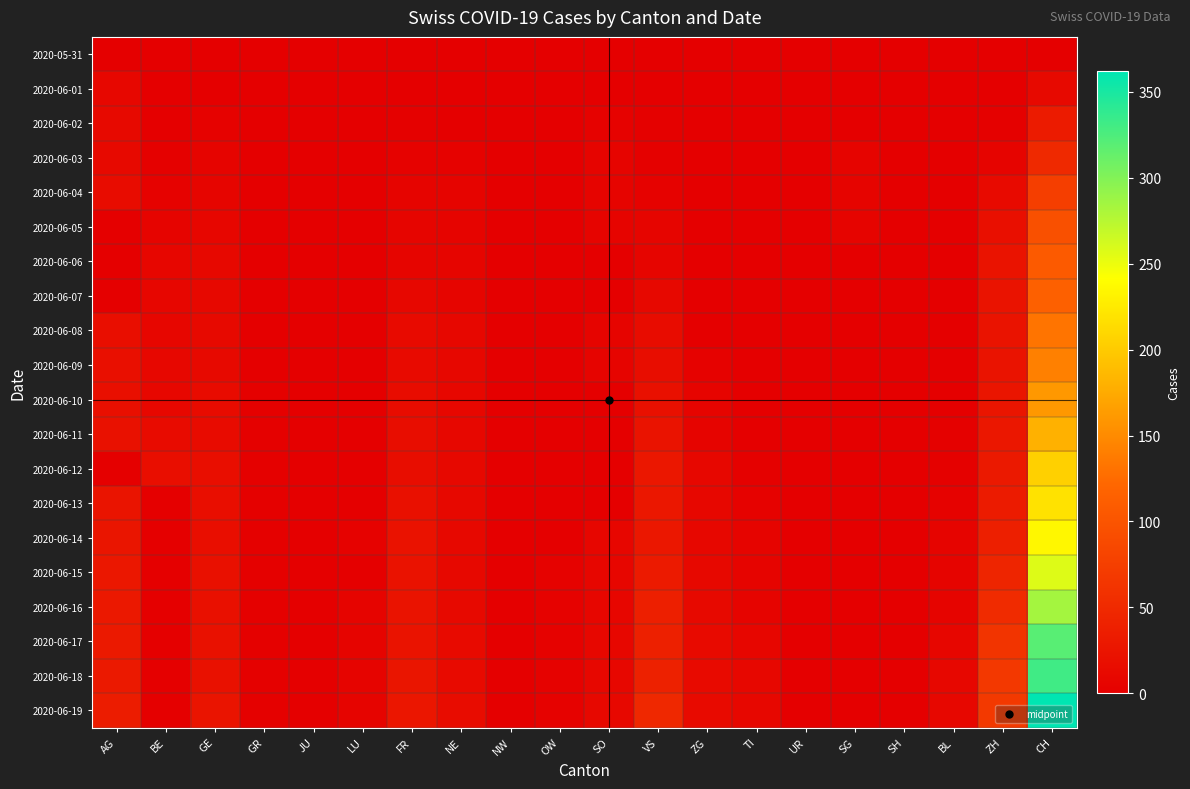

Reading left to right, transcribe all the data shown in this chart.

2020-05-31: AG=0	BE=0	GE=0	GR=0	JU=0	LU=0	FR=0	NE=0	NW=0	OW=0	SO=0	VS=0	ZG=0	TI=0	UR=0	SG=0	SH=0	BL=0	ZH=0	CH=0
2020-06-01: AG=9	BE=0	GE=1	GR=0	JU=0	LU=0	FR=0	NE=0	NW=0	OW=0	SO=0	VS=1	ZG=0	TI=0	UR=0	SG=0	SH=0	BL=0	ZH=0	CH=12
2020-06-02: AG=12	BE=1	GE=4	GR=1	JU=0	LU=0	FR=2	NE=1	NW=0	OW=0	SO=3	VS=2	ZG=0	TI=0	UR=0	SG=0	SH=0	BL=0	ZH=2	CH=33
2020-06-03: AG=12	BE=2	GE=6	GR=1	JU=0	LU=1	FR=3	NE=4	NW=0	OW=0	SO=5	VS=2	ZG=0	TI=1	UR=0	SG=5	SH=0	BL=0	ZH=5	CH=50
2020-06-04: AG=15	BE=4	GE=7	GR=1	JU=0	LU=0	FR=5	NE=5	NW=0	OW=1	SO=6	VS=4	ZG=0	TI=0	UR=0	SG=6	SH=0	BL=0	ZH=13	CH=74
2020-06-05: AG=0	BE=6	GE=8	GR=1	JU=0	LU=0	FR=7	NE=6	NW=0	OW=1	SO=6	VS=7	ZG=0	TI=0	UR=0	SG=6	SH=0	BL=1	ZH=19	CH=95
2020-06-06: AG=0	BE=8	GE=11	GR=1	JU=0	LU=0	FR=7	NE=7	NW=0	OW=0	SO=0	VS=7	ZG=0	TI=0	UR=0	SG=0	SH=0	BL=1	ZH=23	CH=107
2020-06-07: AG=0	BE=8	GE=11	GR=1	JU=0	LU=1	FR=9	NE=7	NW=0	OW=0	SO=0	VS=10	ZG=0	TI=0	UR=0	SG=0	SH=0	BL=1	ZH=23	CH=114
2020-06-08: AG=17	BE=8	GE=12	GR=1	JU=0	LU=1	FR=13	NE=9	NW=0	OW=1	SO=6	VS=15	ZG=1	TI=0	UR=1	SG=0	SH=0	BL=1	ZH=23	CH=132
2020-06-09: AG=19	BE=9	GE=12	GR=1	JU=0	LU=1	FR=13	NE=9	NW=0	OW=1	SO=6	VS=16	ZG=3	TI=0	UR=1	SG=0	SH=0	BL=1	ZH=23	CH=142
2020-06-10: AG=19	BE=9	GE=14	GR=2	JU=0	LU=1	FR=15	NE=9	NW=0	OW=1	SO=0	VS=20	ZG=5	TI=0	UR=1	SG=0	SH=0	BL=1	ZH=26	CH=160
2020-06-11: AG=21	BE=14	GE=14	GR=2	JU=0	LU=1	FR=16	NE=9	NW=0	OW=0	SO=0	VS=24	ZG=5	TI=1	UR=1	SG=0	SH=0	BL=2	ZH=28	CH=180
2020-06-12: AG=0	BE=17	GE=18	GR=2	JU=0	LU=0	FR=16	NE=10	NW=0	OW=0	SO=0	VS=28	ZG=9	TI=2	UR=1	SG=0	SH=0	BL=2	ZH=30	CH=205
2020-06-13: AG=25	BE=0	GE=18	GR=2	JU=1	LU=0	FR=20	NE=11	NW=0	OW=0	SO=0	VS=28	ZG=9	TI=3	UR=0	SG=0	SH=0	BL=3	ZH=33	CH=219
2020-06-14: AG=26	BE=0	GE=18	GR=2	JU=1	LU=3	FR=22	NE=11	NW=0	OW=0	SO=8	VS=28	ZG=9	TI=6	UR=0	SG=0	SH=0	BL=6	ZH=38	CH=235
2020-06-15: AG=28	BE=0	GE=20	GR=2	JU=1	LU=0	FR=22	NE=11	NW=0	OW=3	SO=8	VS=32	ZG=11	TI=6	UR=0	SG=0	SH=0	BL=6	ZH=45	CH=257
2020-06-16: AG=29	BE=0	GE=20	GR=2	JU=1	LU=5	FR=23	NE=12	NW=0	OW=3	SO=8	VS=37	ZG=12	TI=6	UR=0	SG=0	SH=0	BL=6	ZH=52	CH=284
2020-06-17: AG=30	BE=0	GE=21	GR=2	JU=1	LU=5	FR=24	NE=13	NW=0	OW=3	SO=9	VS=39	ZG=13	TI=8	UR=0	SG=0	SH=0	BL=8	ZH=62	CH=320
2020-06-18: AG=30	BE=0	GE=21	GR=2	JU=1	LU=5	FR=26	NE=13	NW=0	OW=3	SO=9	VS=40	ZG=13	TI=9	UR=0	SG=0	SH=0	BL=9	ZH=67	CH=331
2020-06-19: AG=34	BE=0	GE=25	GR=2	JU=1	LU=6	FR=27	NE=15	NW=0	OW=3	SO=11	VS=48	ZG=13	TI=9	UR=0	SG=0	SH=0	BL=9	ZH=68	CH=362